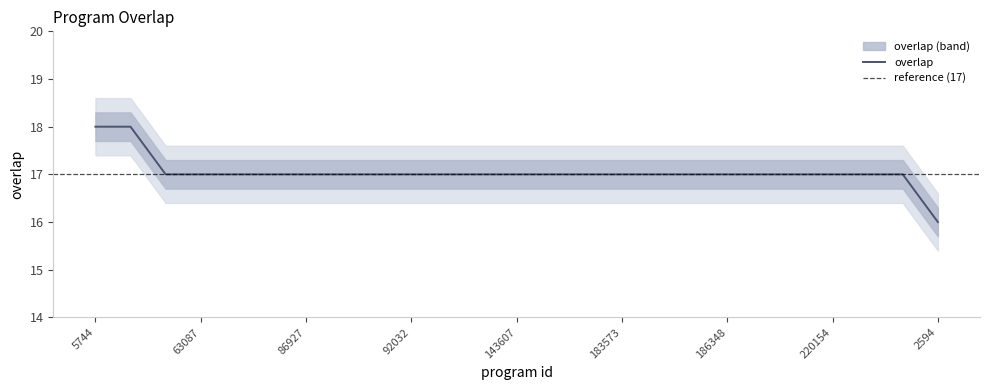

Approximately how many times larger is the value at 175966 compared to 212578?

0.9